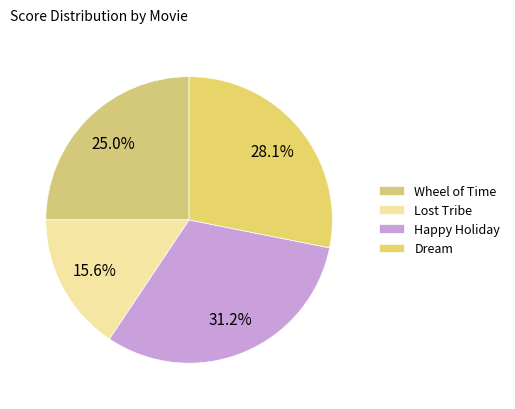

What is the smallest slice in the pie chart?

Lost Tribe